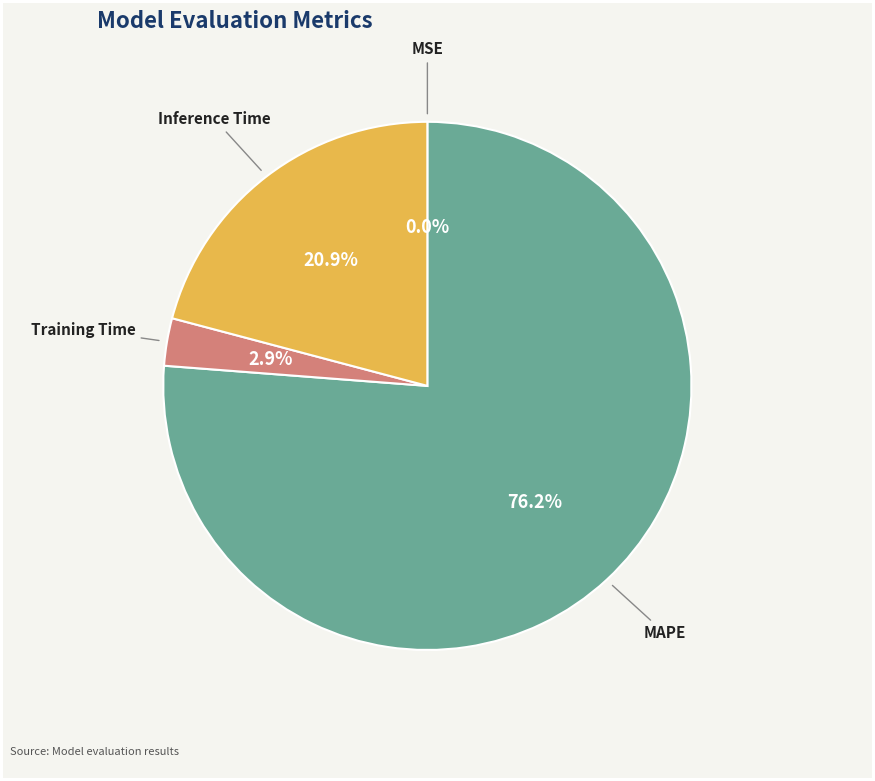

Is there a majority slice in this chart?

Yes